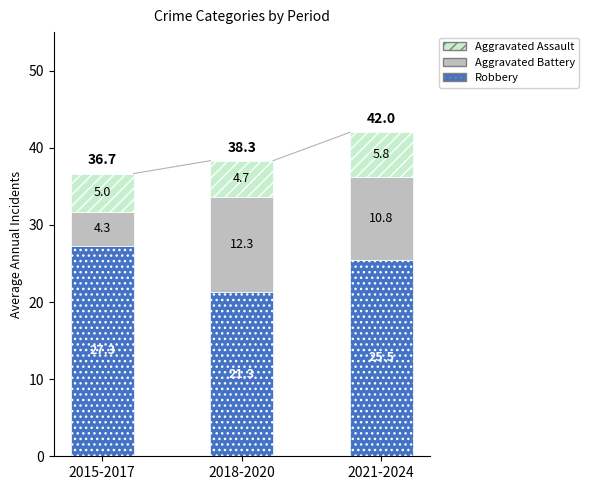

What is the total value across all series at 2018-2020?

38.3